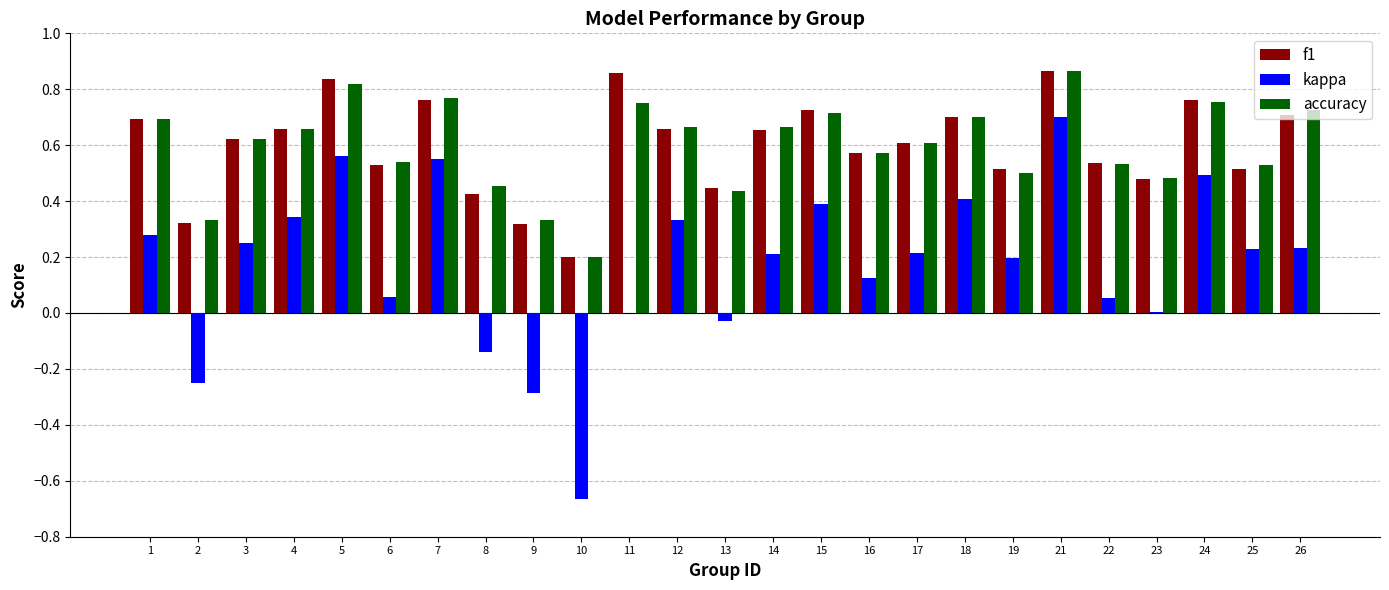

Between 9 and 22, which series saw the biggest shift?

kappa